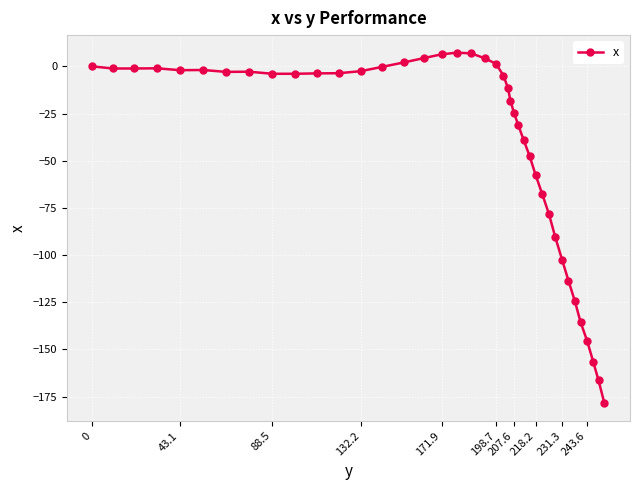

What is the value of the 32nd point from the left?

-90.5